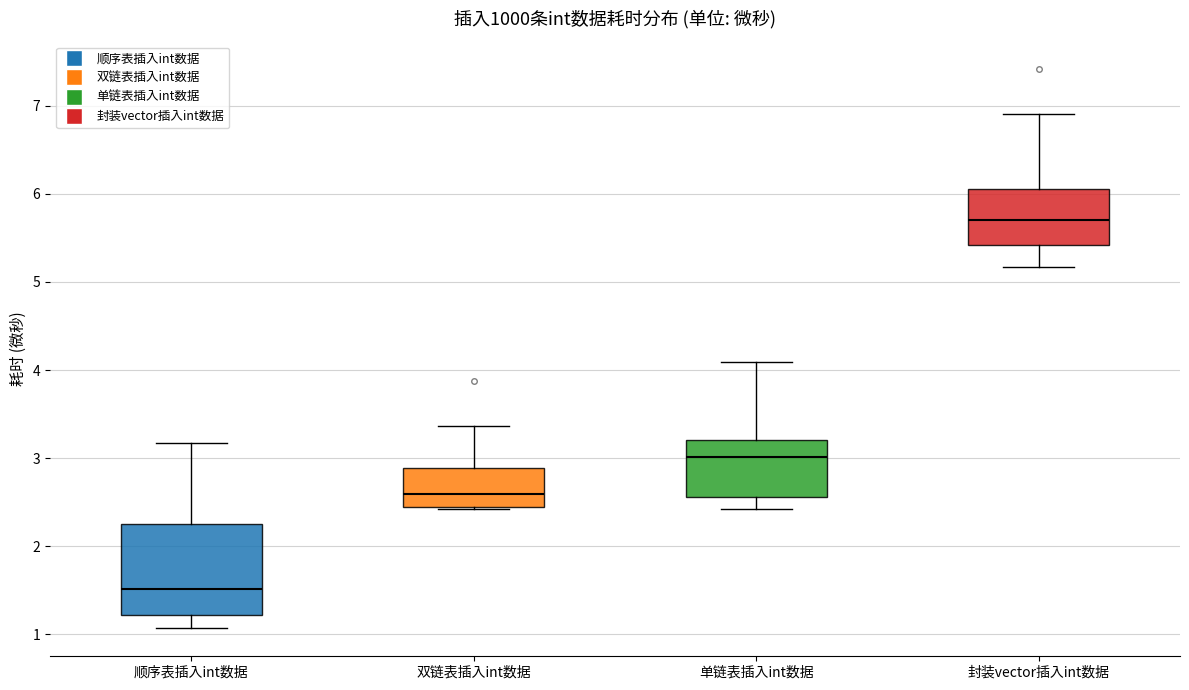

Reading left to right, read every box against the y-axis: the position of its median line, the range the box covers, and the ends of its whiskers. The values are not printed on the chart, so give them approximately, as read against the axis.

顺序表插入int数据: median 1.5, box 1.2 to 2.3, whiskers 1.1 to 3.2
双链表插入int数据: median 2.6, box 2.5 to 2.9, whiskers 2.4 to 3.4
单链表插入int数据: median 3.0, box 2.6 to 3.2, whiskers 2.4 to 4.1
封装vector插入int数据: median 5.7, box 5.4 to 6.1, whiskers 5.2 to 6.9